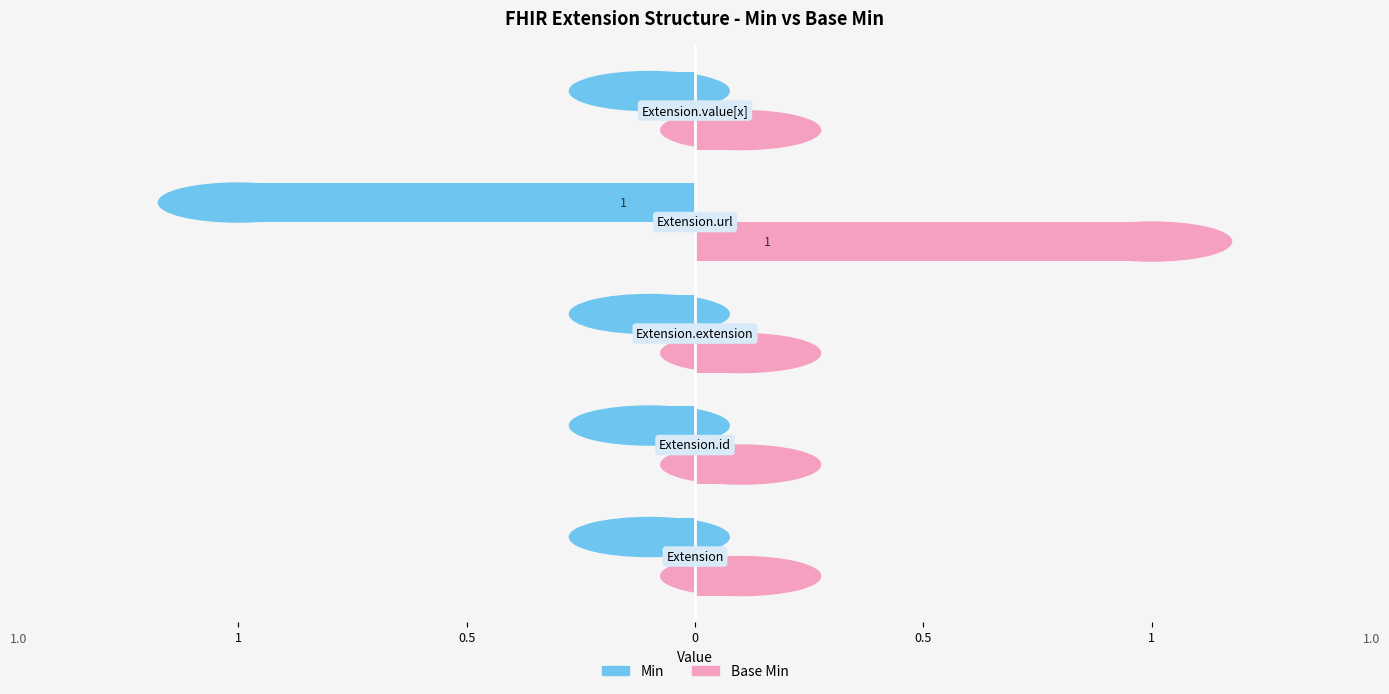

What is the label of the 5th bar from the right?

Extension